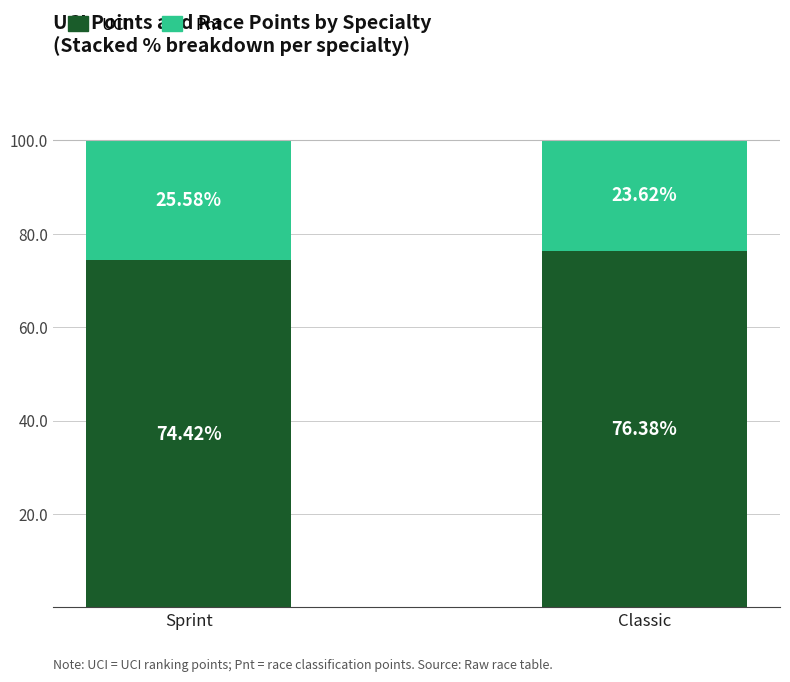

What is the difference between the UCI values at Sprint and Classic?

2.0